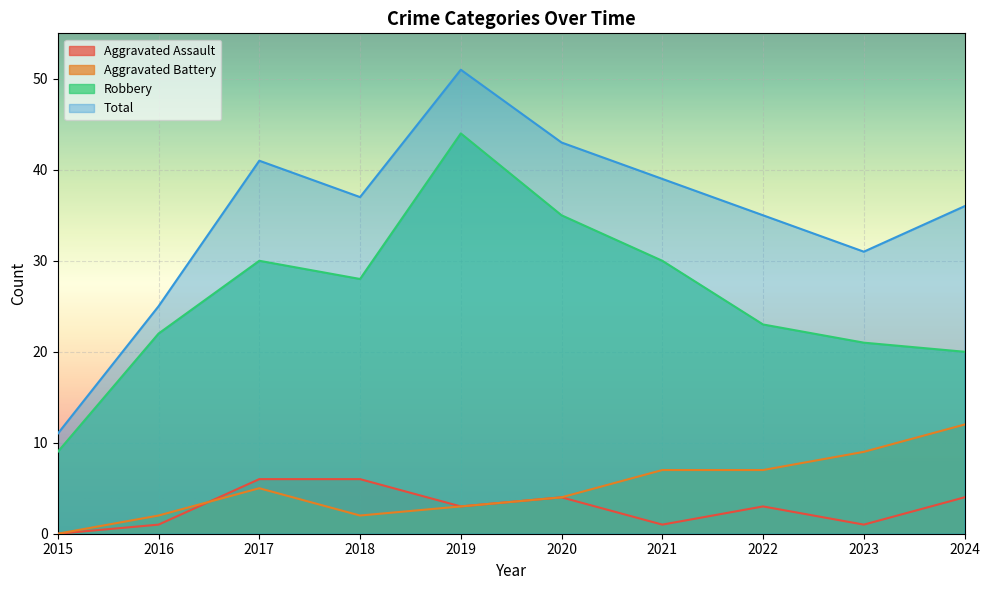

Reading left to right, what are all the values shown in this chart?

Aggravated Assault: 0	1	6	6	3	4	1	3	1	4
Aggravated Battery: 0	2	5	2	3	4	7	7	9	12
Robbery: 9	22	30	28	44	35	30	23	21	20
Total: 11	25	41	37	51	43	39	35	31	36